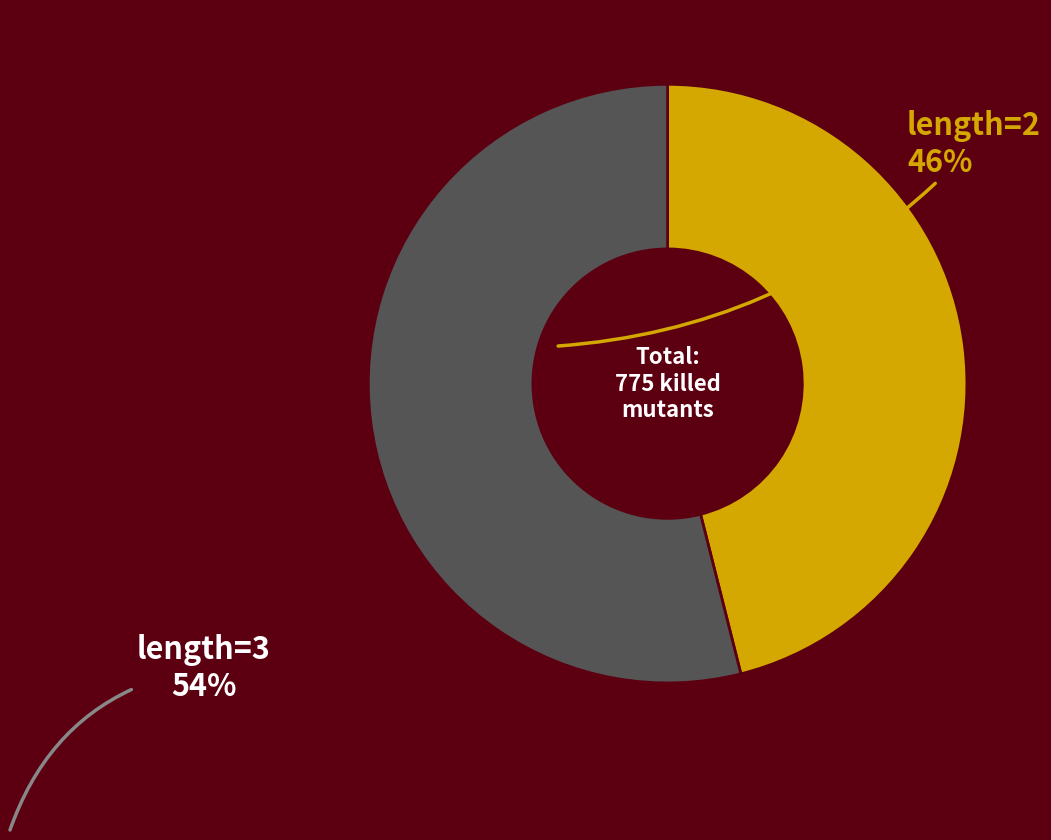

Is there any slice that represents more than half of the pie?

Yes